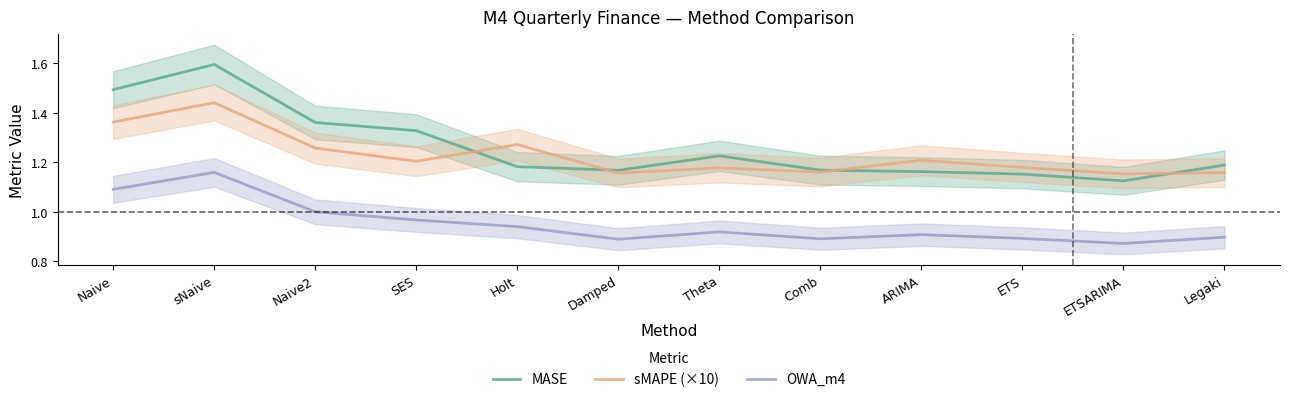

The value of sMAPE (×10) at ETSARIMA is 0.6. True or false?

False